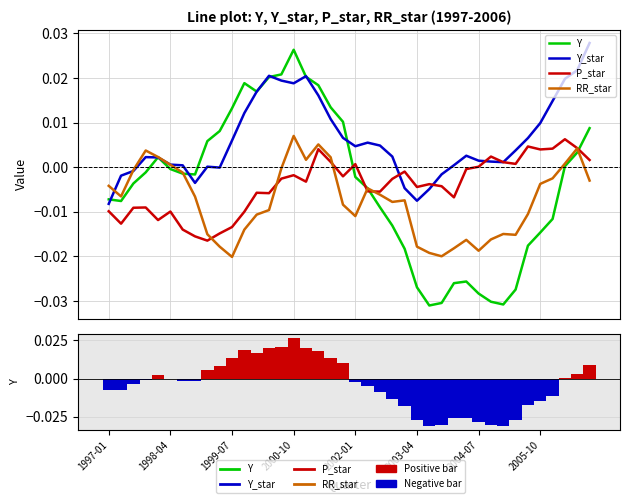

What is the label of the 6th bar from the right?

34